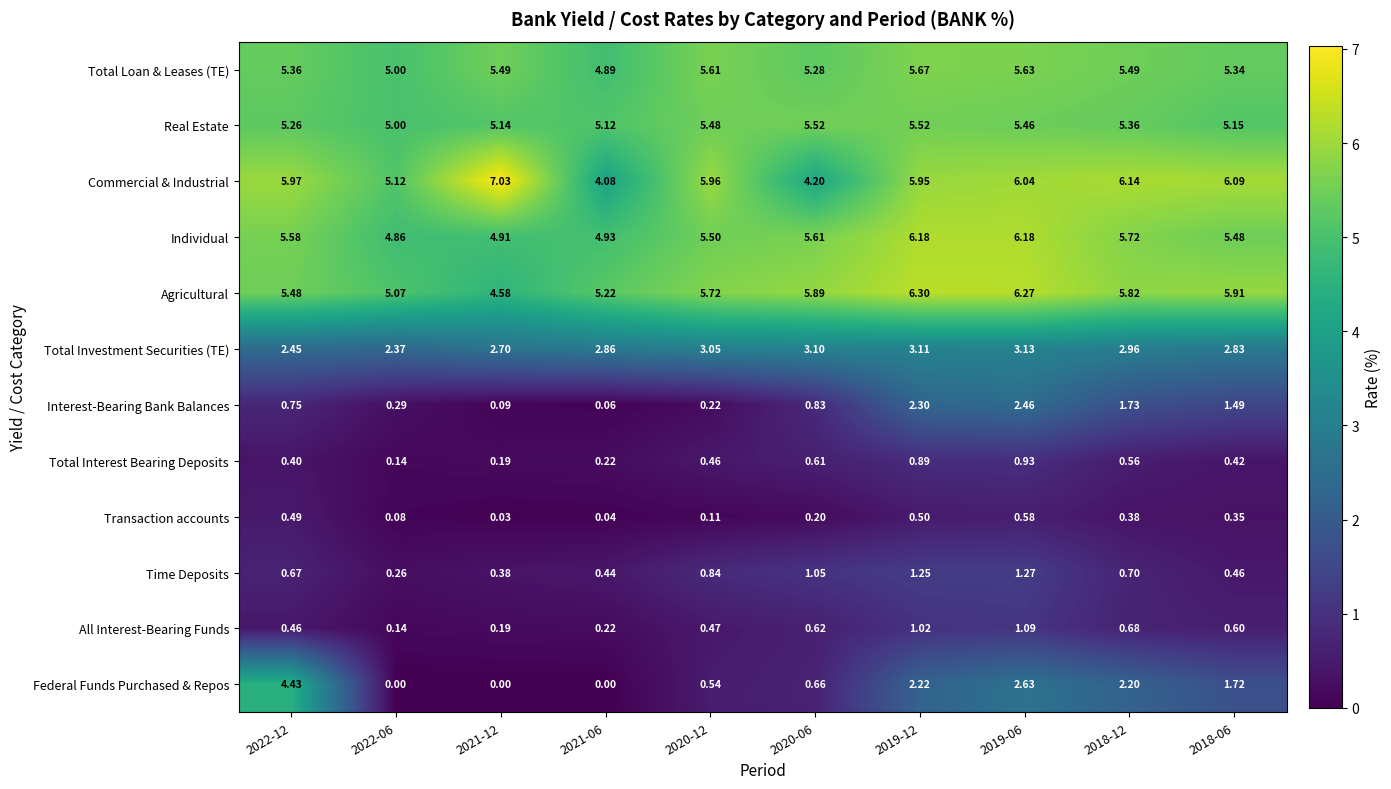

Rank the series by their maximum value, from highest to lowest.

Commercial & Industrial, Agricultural, Individual, Total Loan & Leases (TE), Real Estate, Federal Funds Purchased & Repos, Total Investment Securities (TE), Interest-Bearing Bank Balances, Time Deposits, All Interest-Bearing Funds, Total Interest Bearing Deposits, Transaction accounts